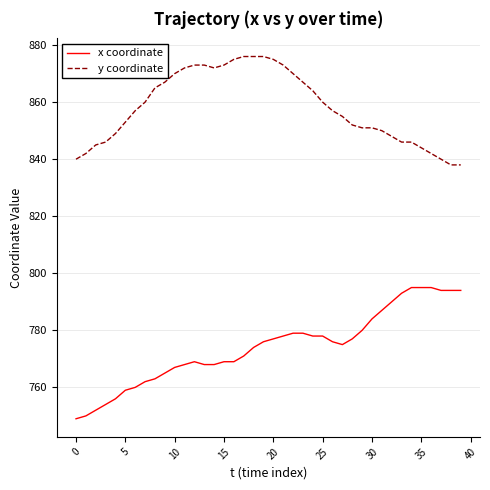

True or false: y coordinate and x coordinate cross at least once.

False